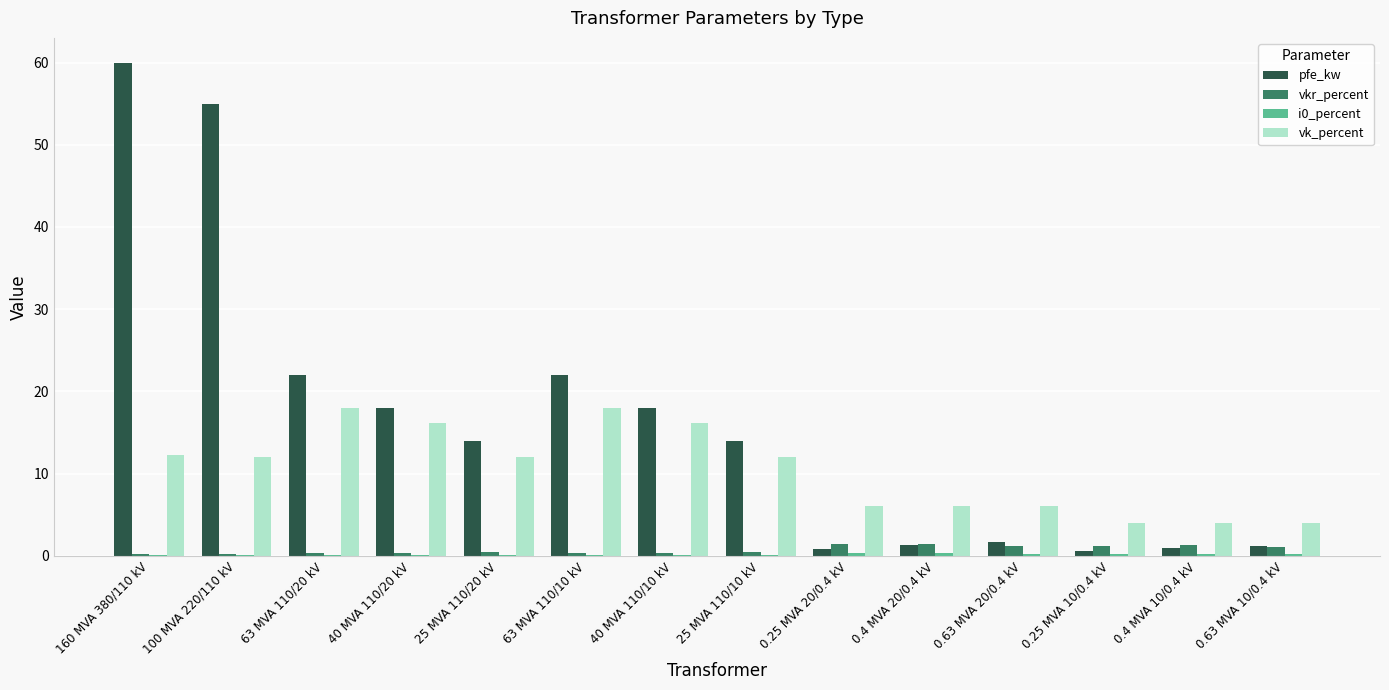

Does the chart contain stacked bars?

No